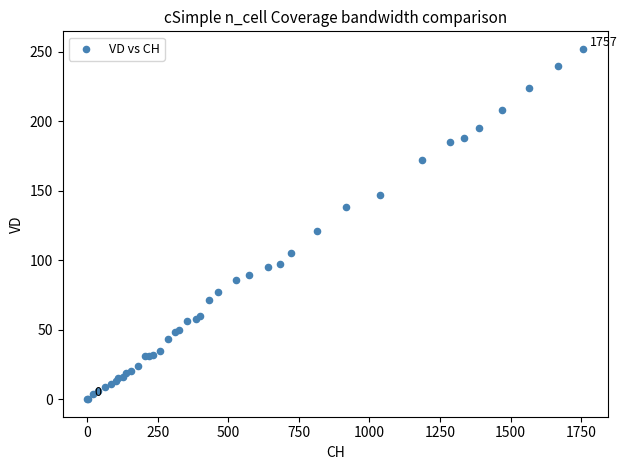

What Y value in the scatter plot is closest to 126?

121